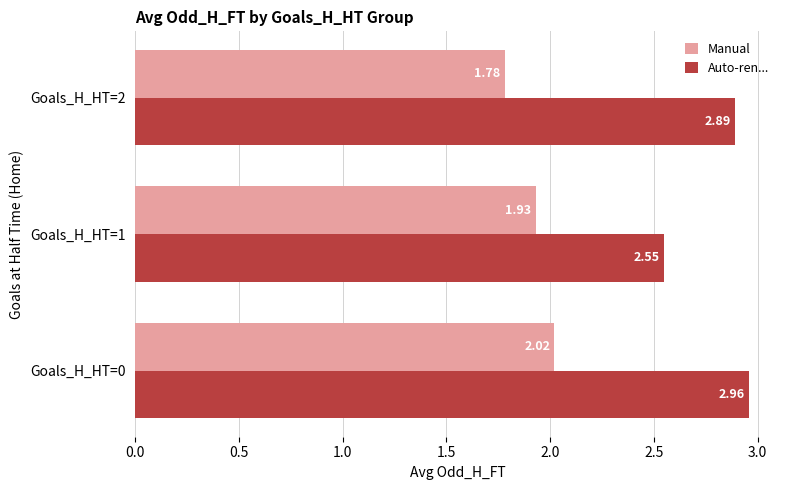

Which series has the widest spread of values?

Auto-ren...